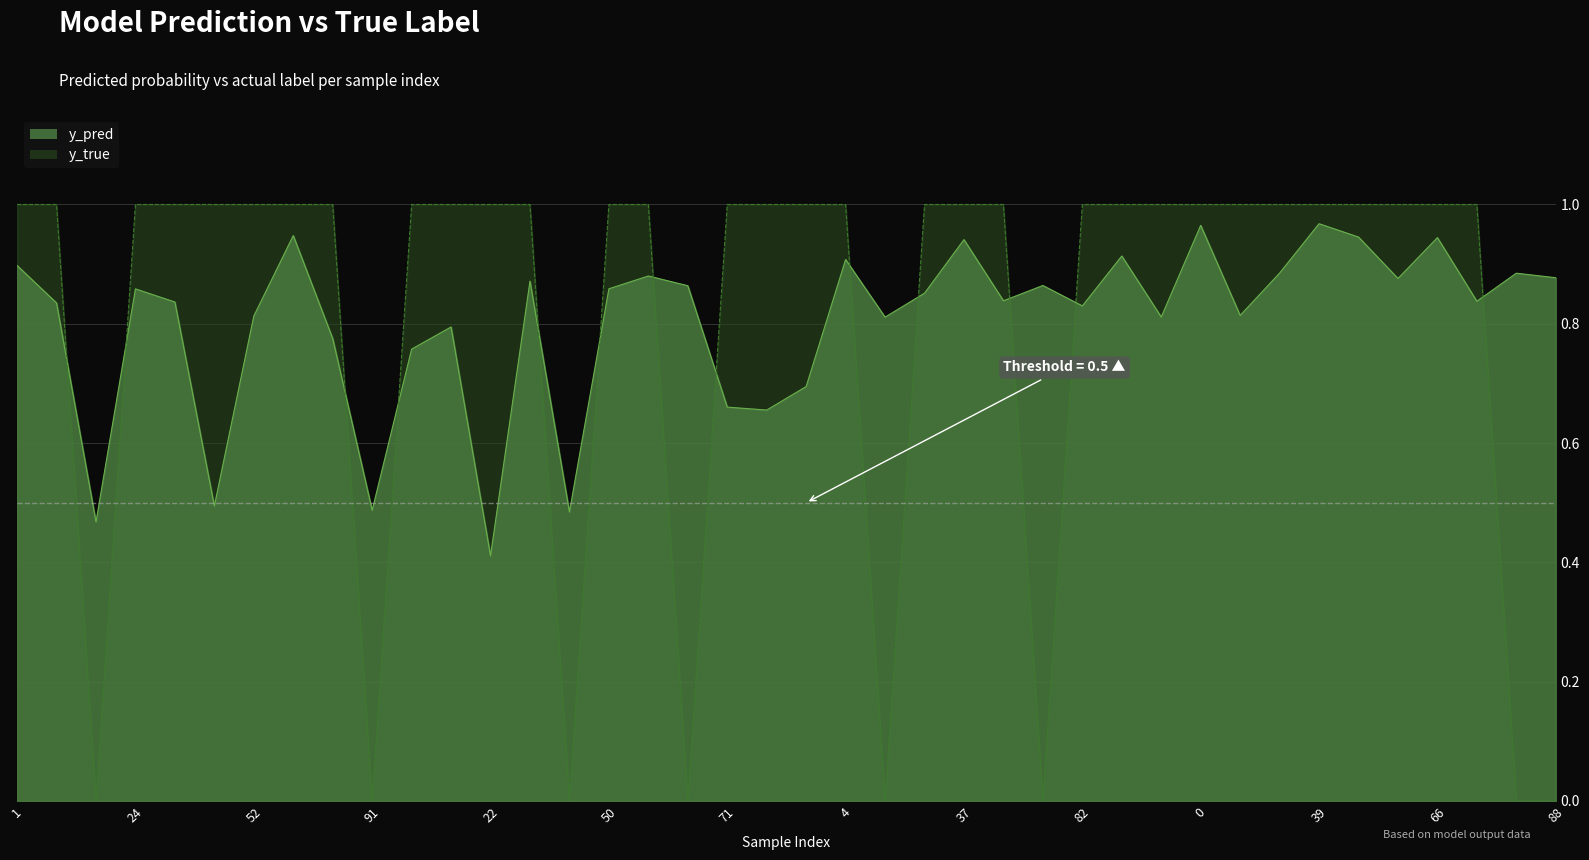

At how many categories does at least one series exceed 0?

40